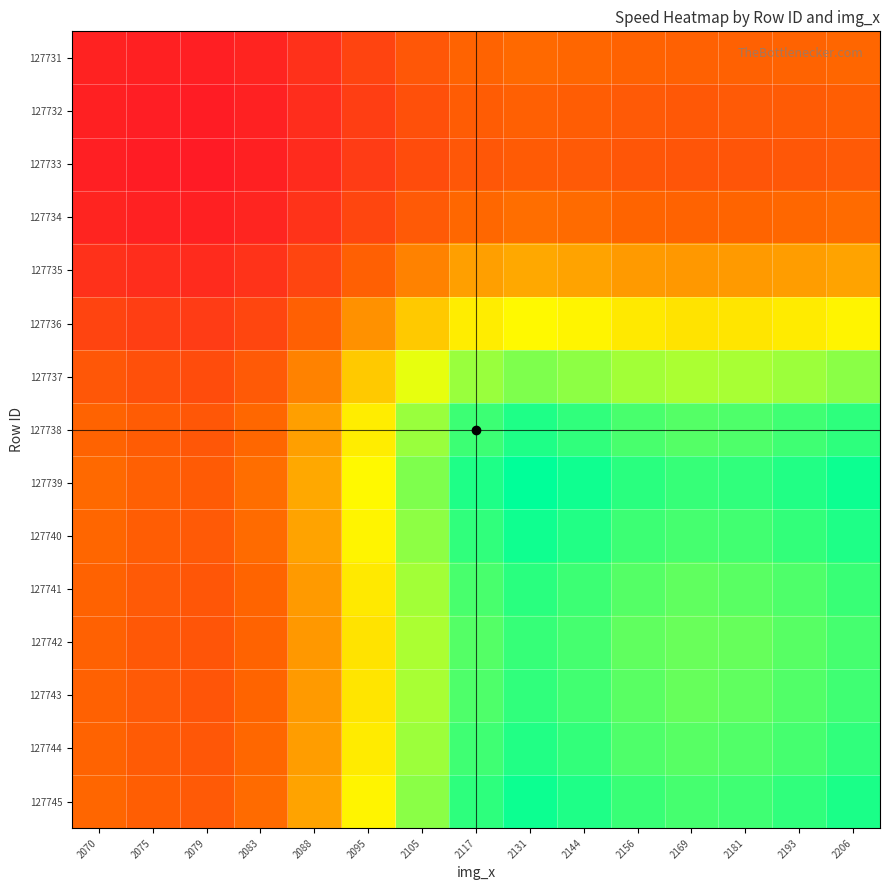

At which category is the sum across all series the highest?

2131